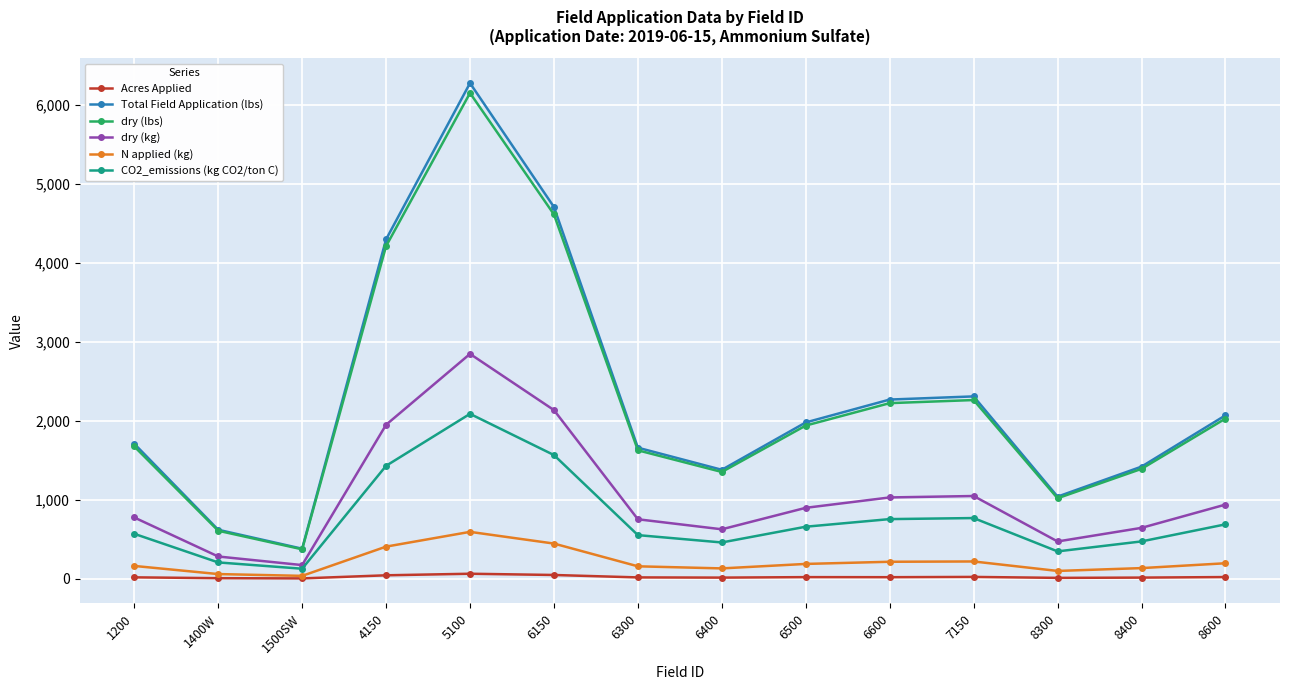

Is it true that dry (kg) equals 753.0 at 6300?

True